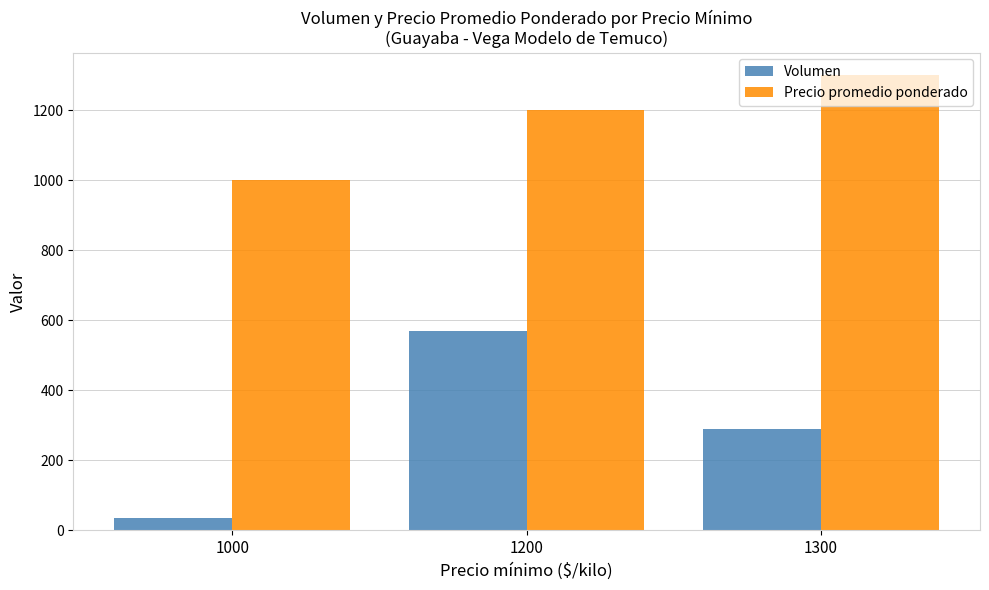

Which series has the largest range (max minus min)?

Volumen